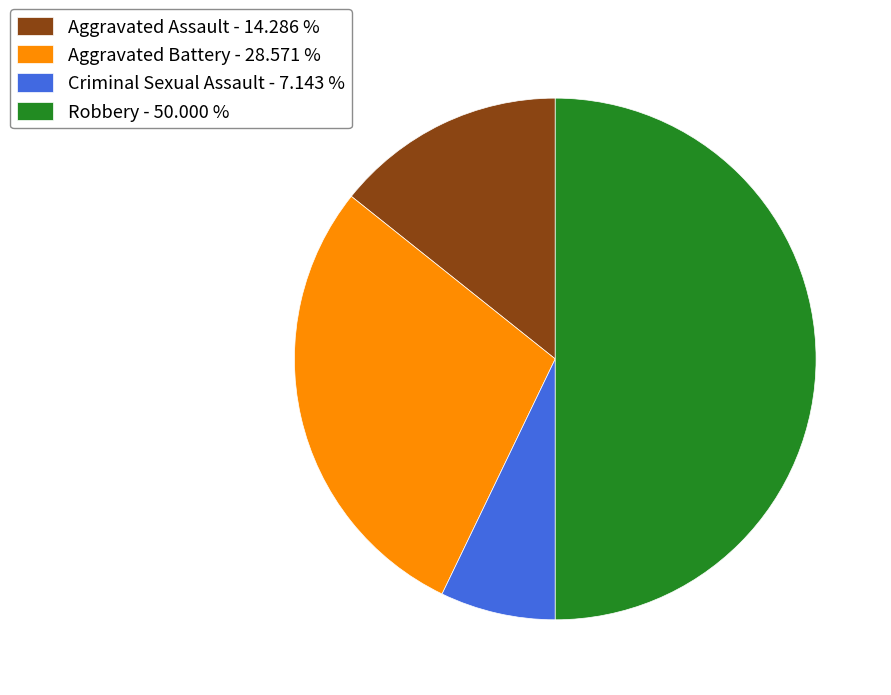

Do Criminal Sexual Assault - 7.143 % and Aggravated Battery - 28.571 % together represent more than half of the pie?

No